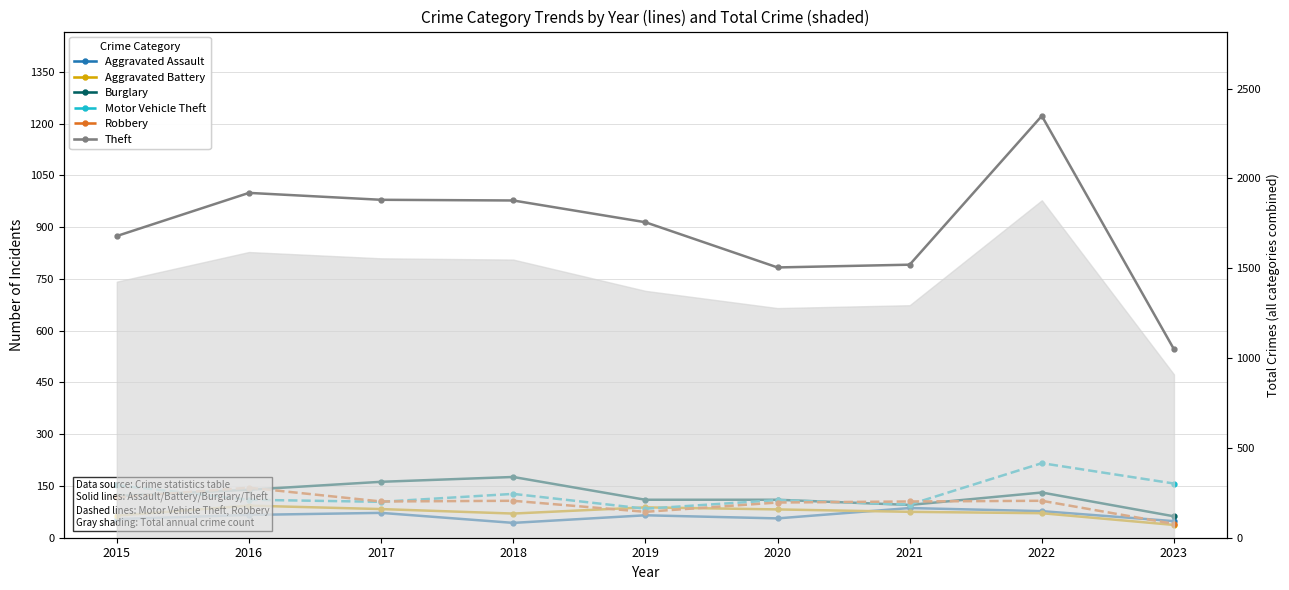

At how many categories does at least one series exceed 1186?

1